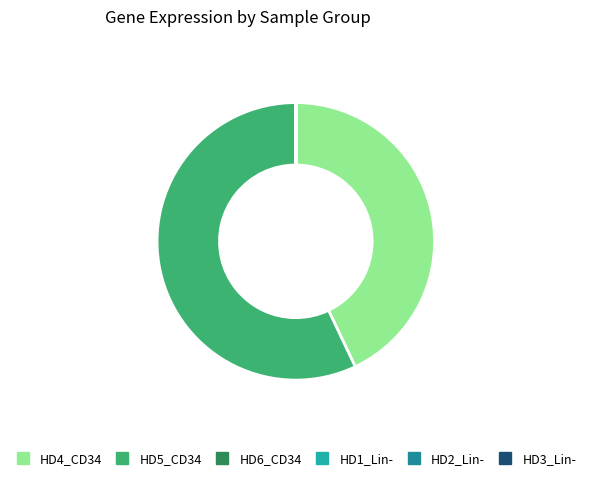

Does HD5_CD34 account for over 50% of the chart?

Yes